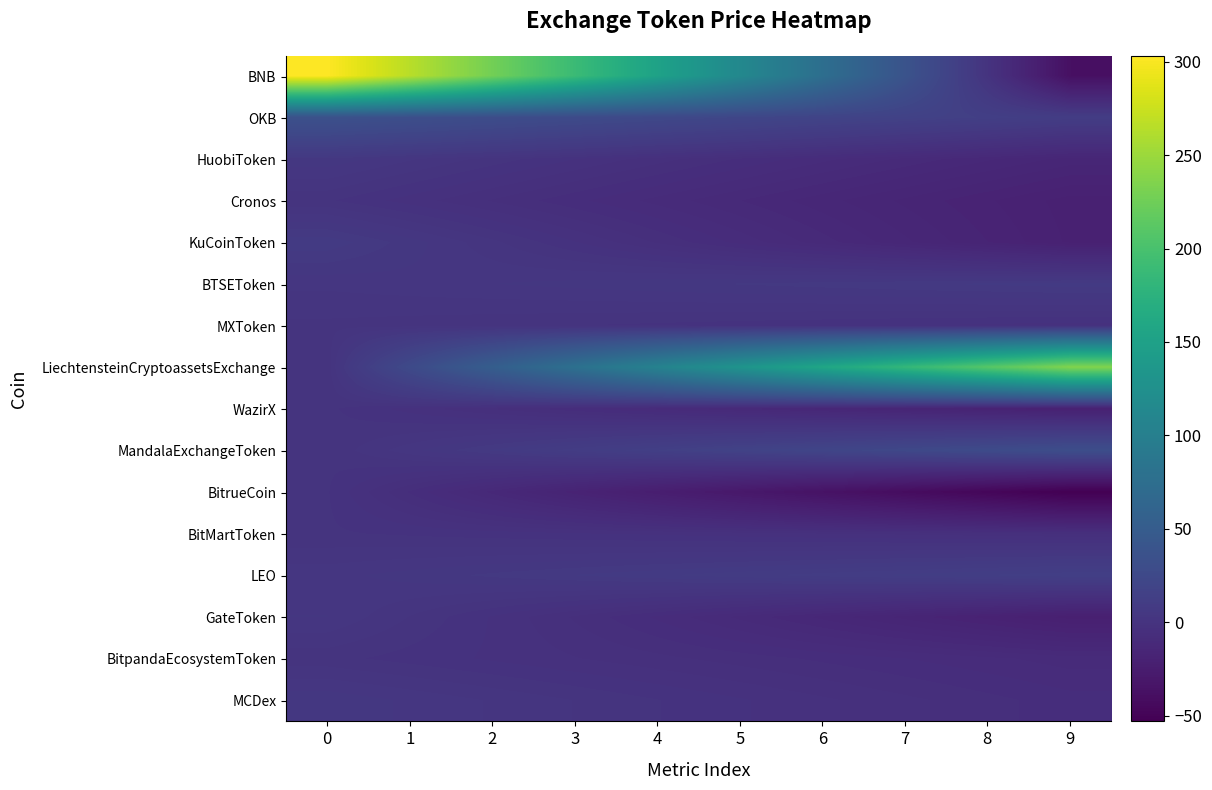

What is the total value across all series at 1?

338.0